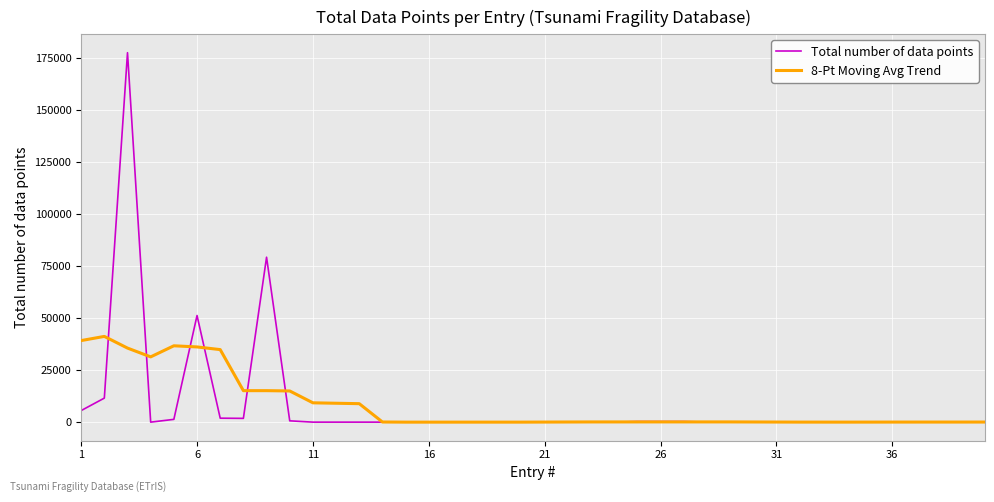

Which series has the widest spread of values?

Total number of data points